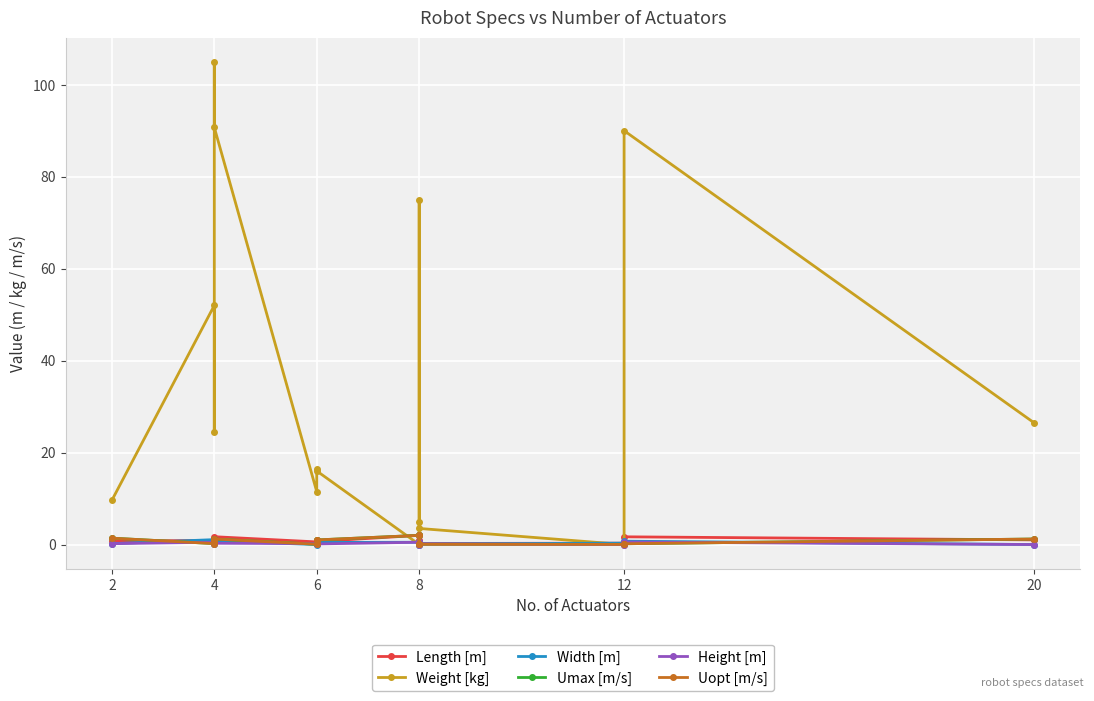

What is the minimum value for Length [m]?

0.1